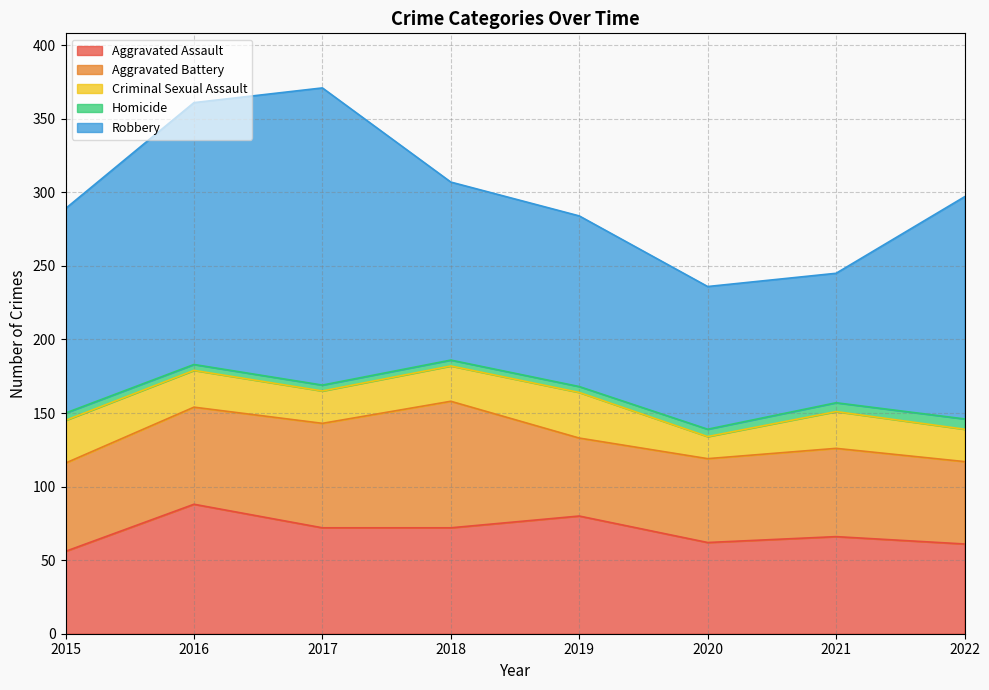

Between 2021 and 2022, which is larger?

2021